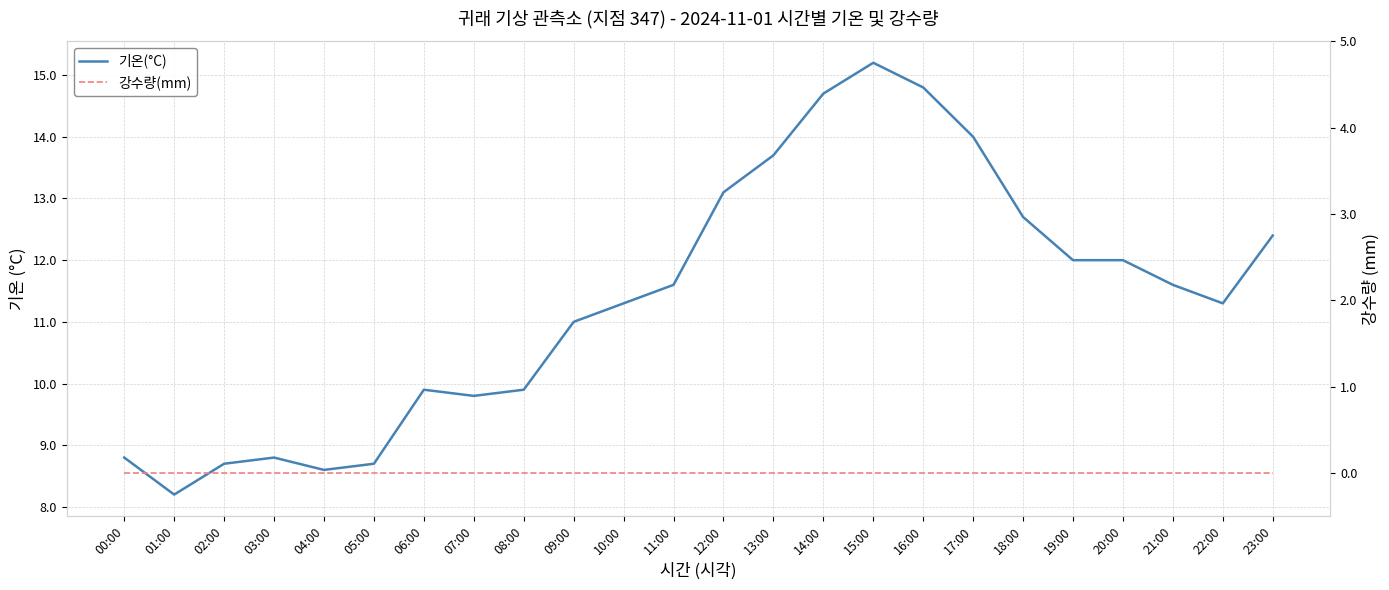

Count the number of data series in this chart.

2